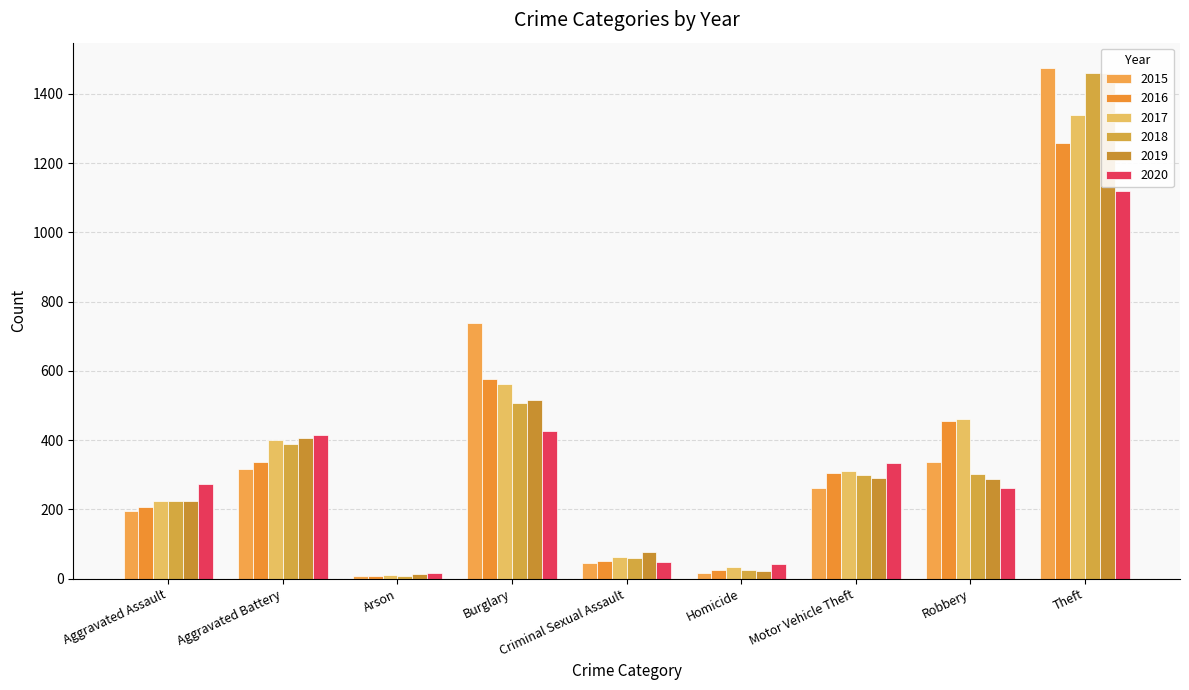

Reading right to left, list all the values displayed in this chart.

2015: 1474	337	263	15	46	738	9	316	194
2016: 1259	454	304	26	50	576	7	336	206
2017: 1339	460	312	33	62	562	10	400	225
2018: 1461	301	298	25	60	506	7	389	225
2019: 1459	287	290	22	77	517	12	407	223
2020: 1120	263	333	41	48	425	17	416	273